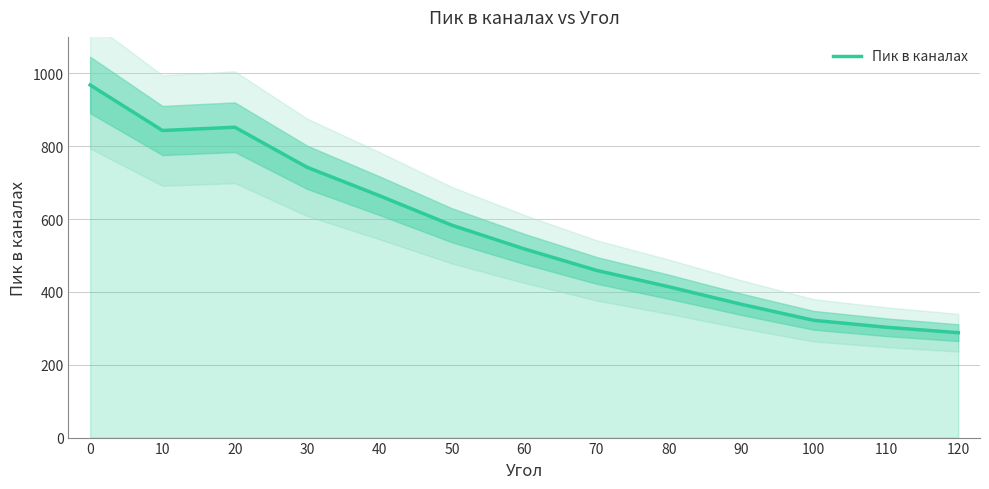

Which has a higher value, 80 or 60?

60